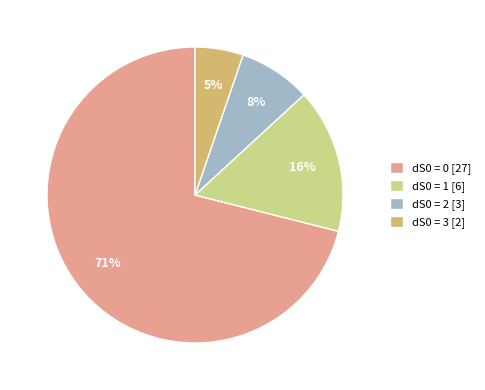

Rank the categories by value from highest to lowest.

dS0 = 0 [27], dS0 = 1 [6], dS0 = 2 [3], dS0 = 3 [2]